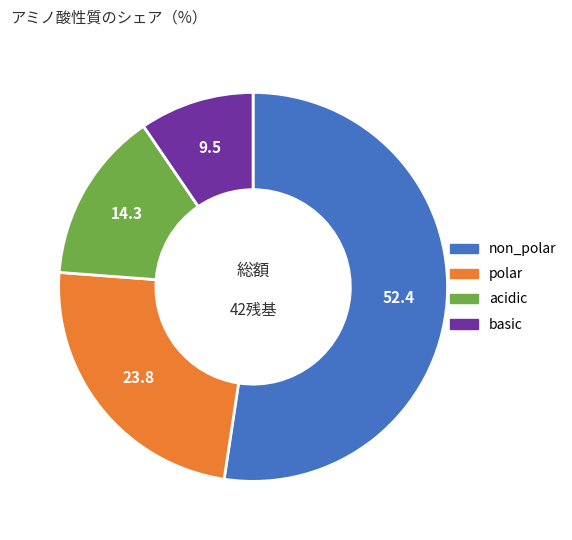

Is it true that non_polar is 52% of the pie?

True